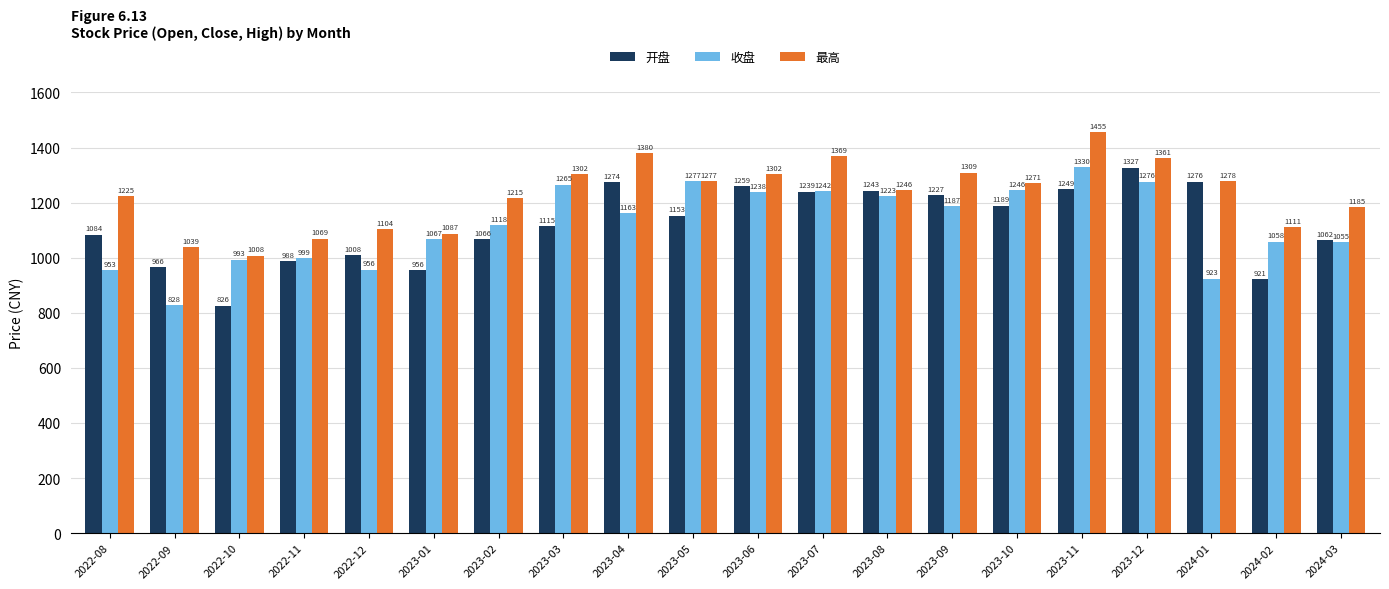

The 收盘 series shows 761.7 at 2023-07. True or false?

False